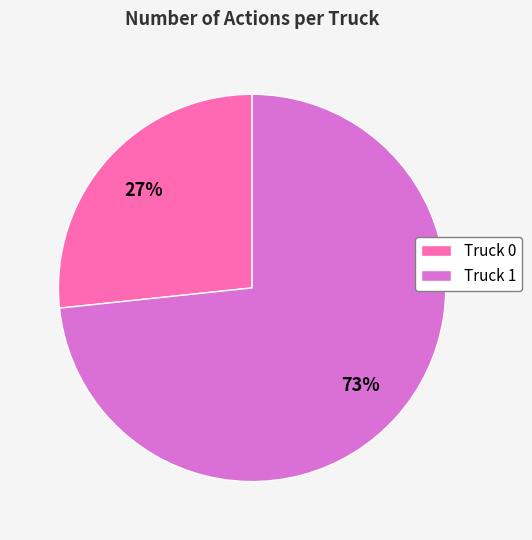

Count the number of slices in the pie.

2